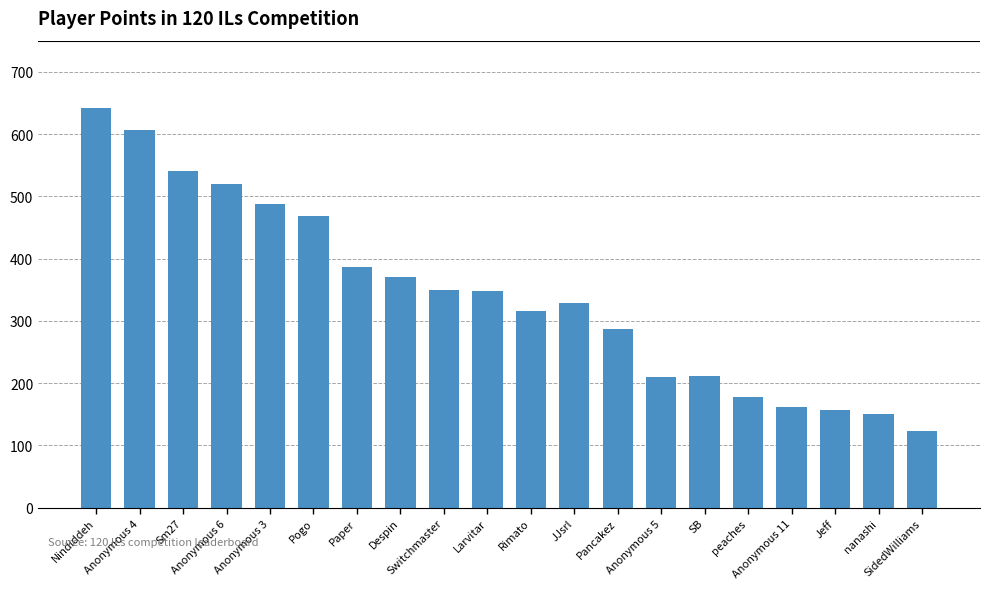

How many bars are there in total?

20